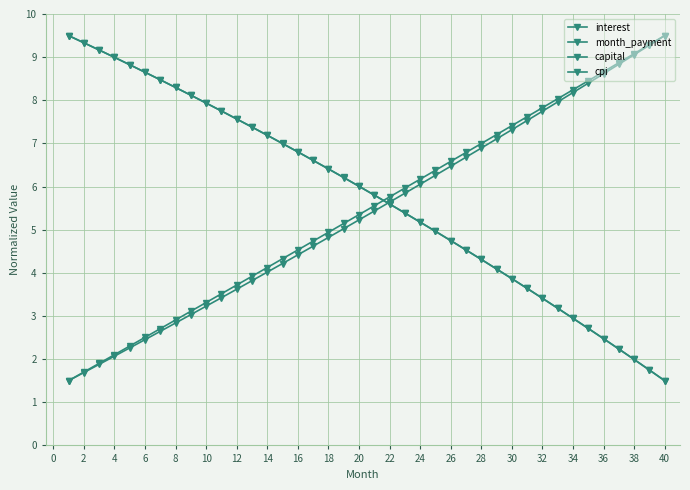

How many distinct data groups are displayed?

4